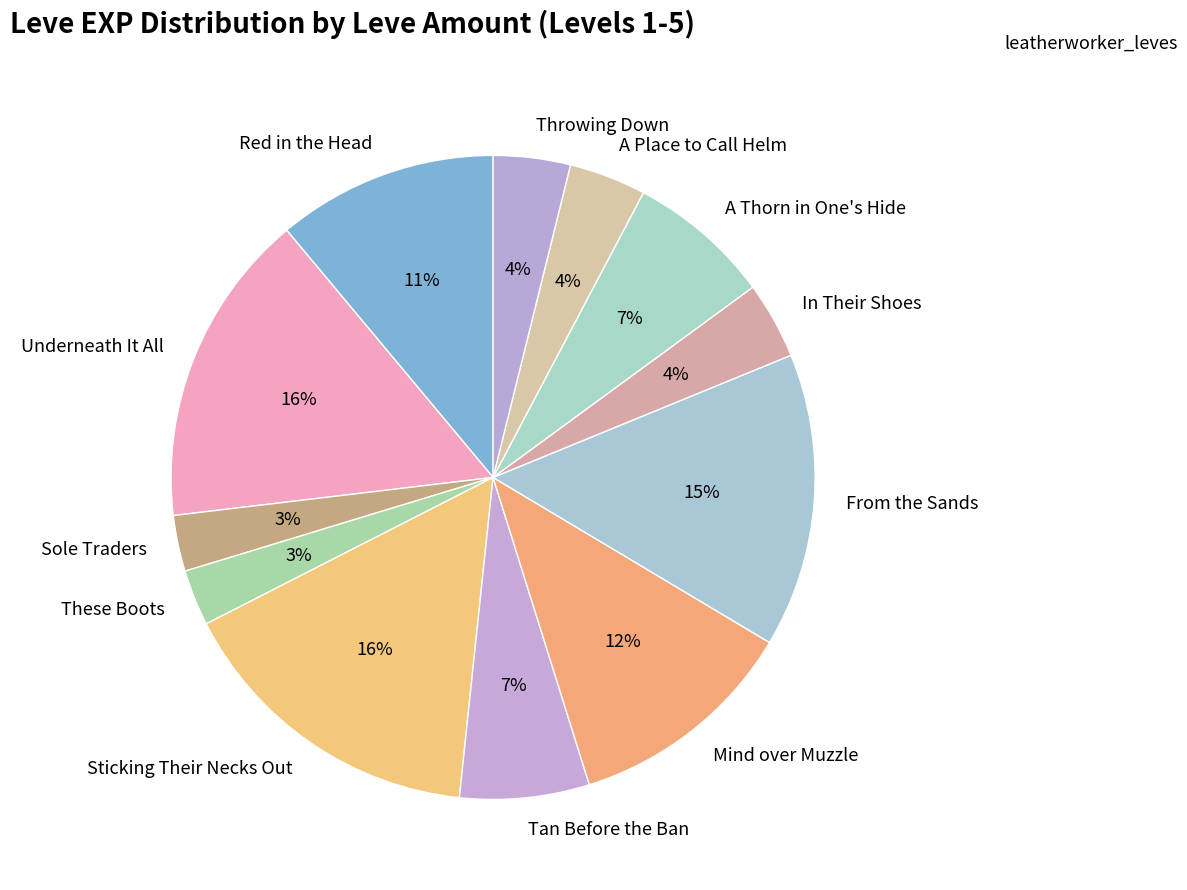

Between From the Sands and Tan Before the Ban, which is larger?

From the Sands